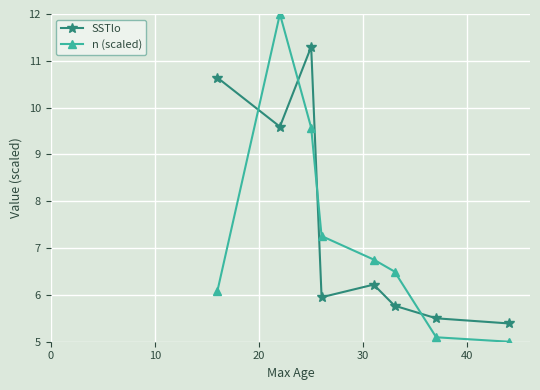

True or false: n (scaled) and SSTlo cross at least once.

True